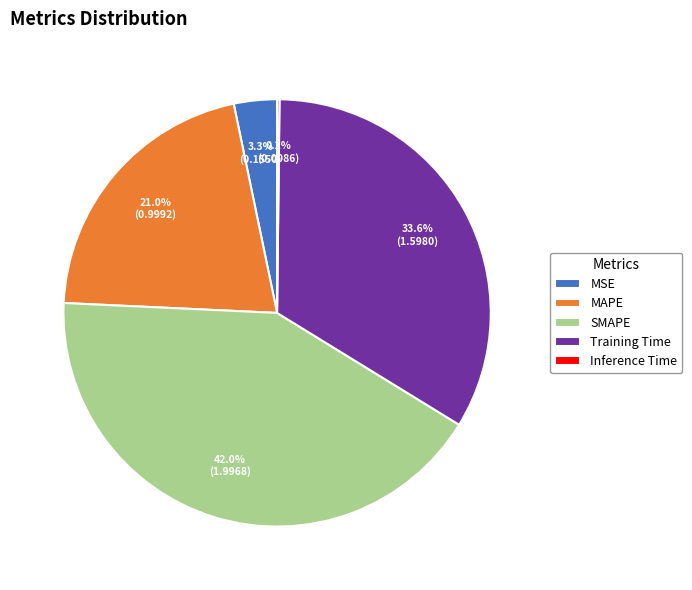

Which slice is the largest?

SMAPE